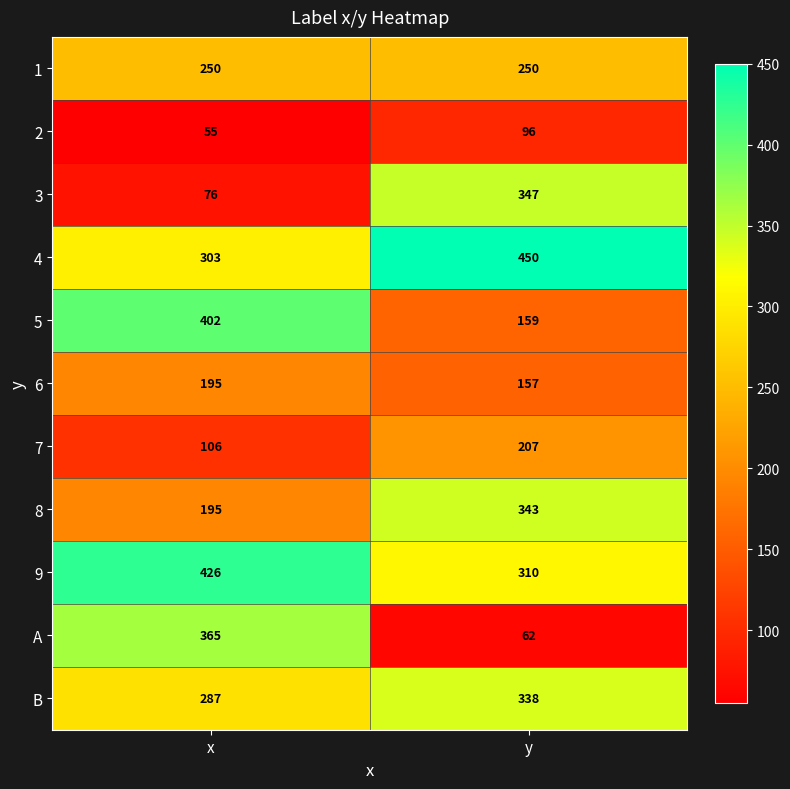

Count the number of categories in the chart.

2